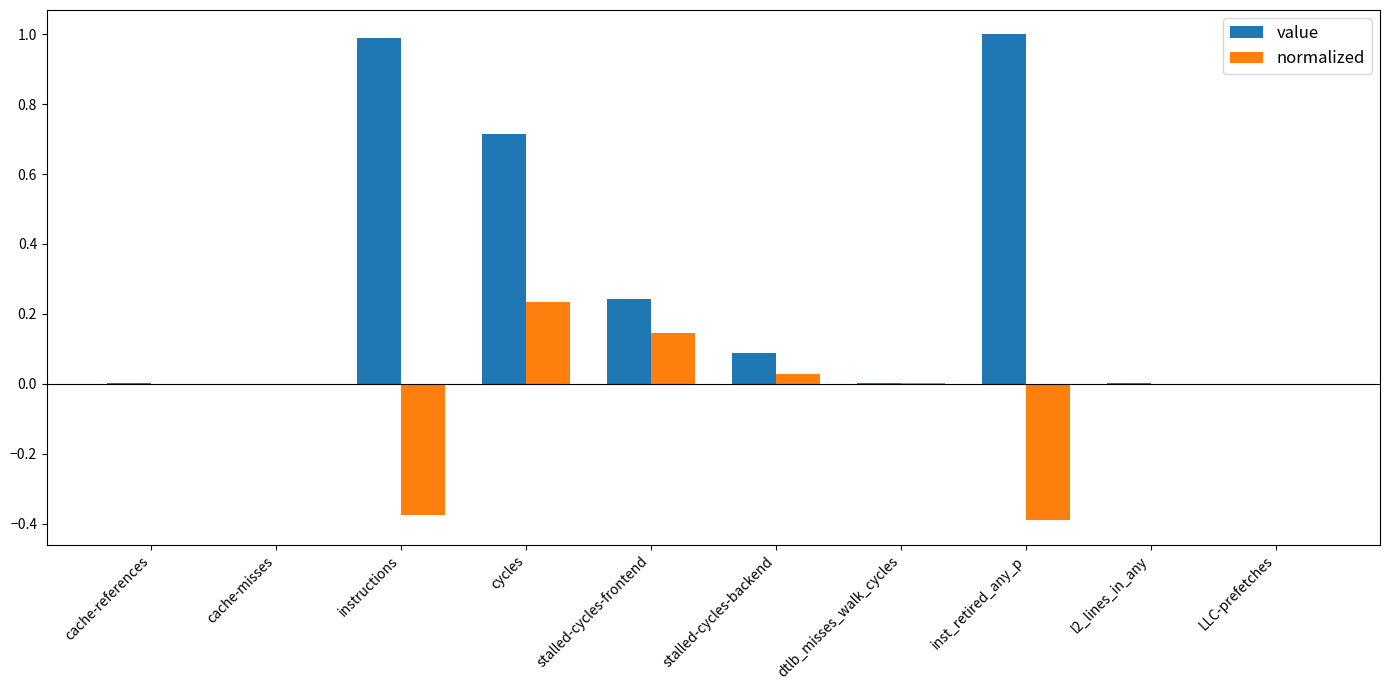

What is the greatest value displayed?

1.0